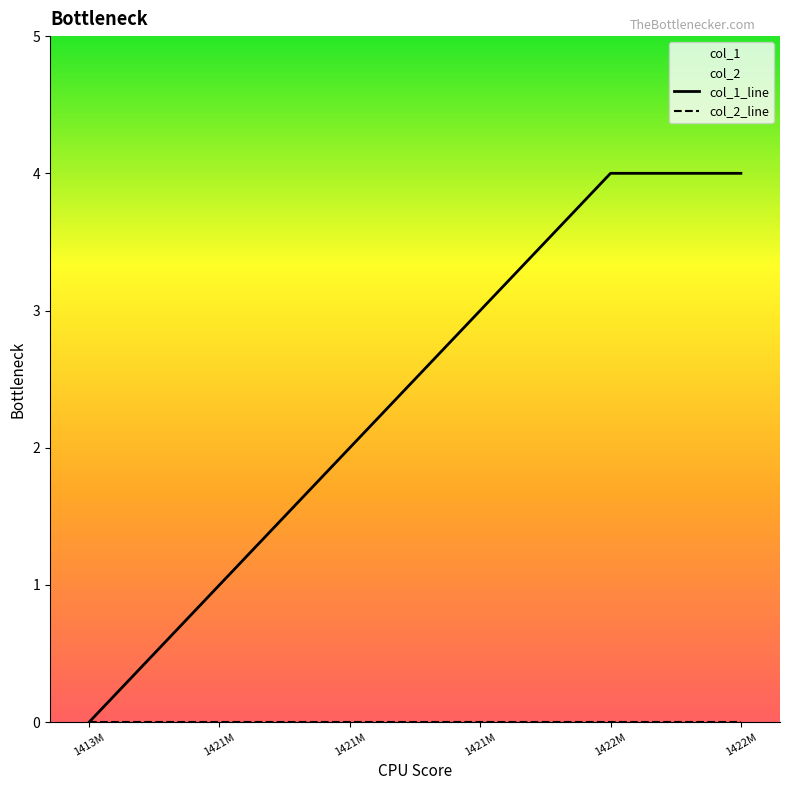

What is the label of the 1st point from the left?

1413M